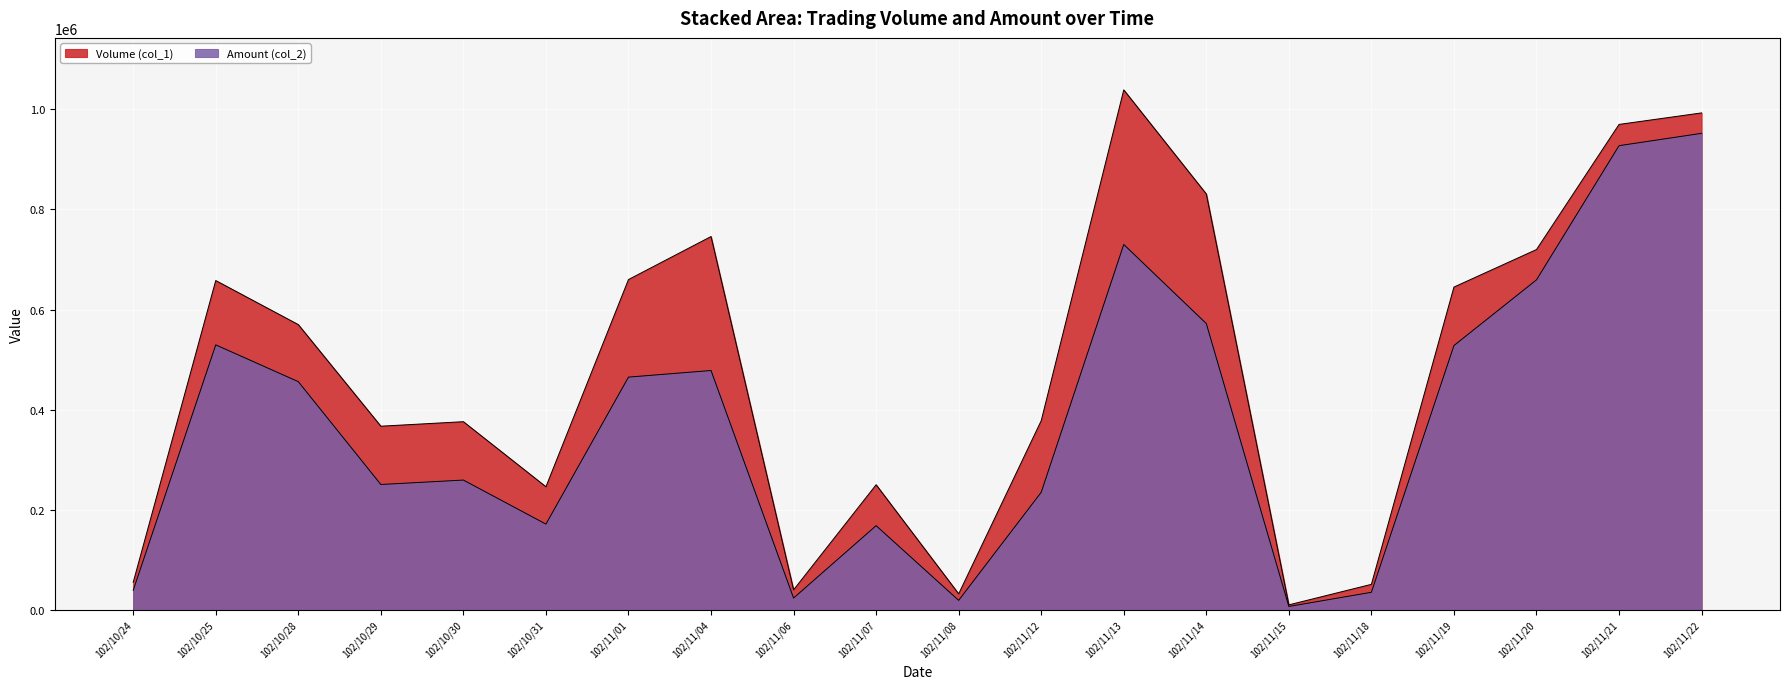

Where does the Volume (col_1) series first go above 570000?

102/10/25